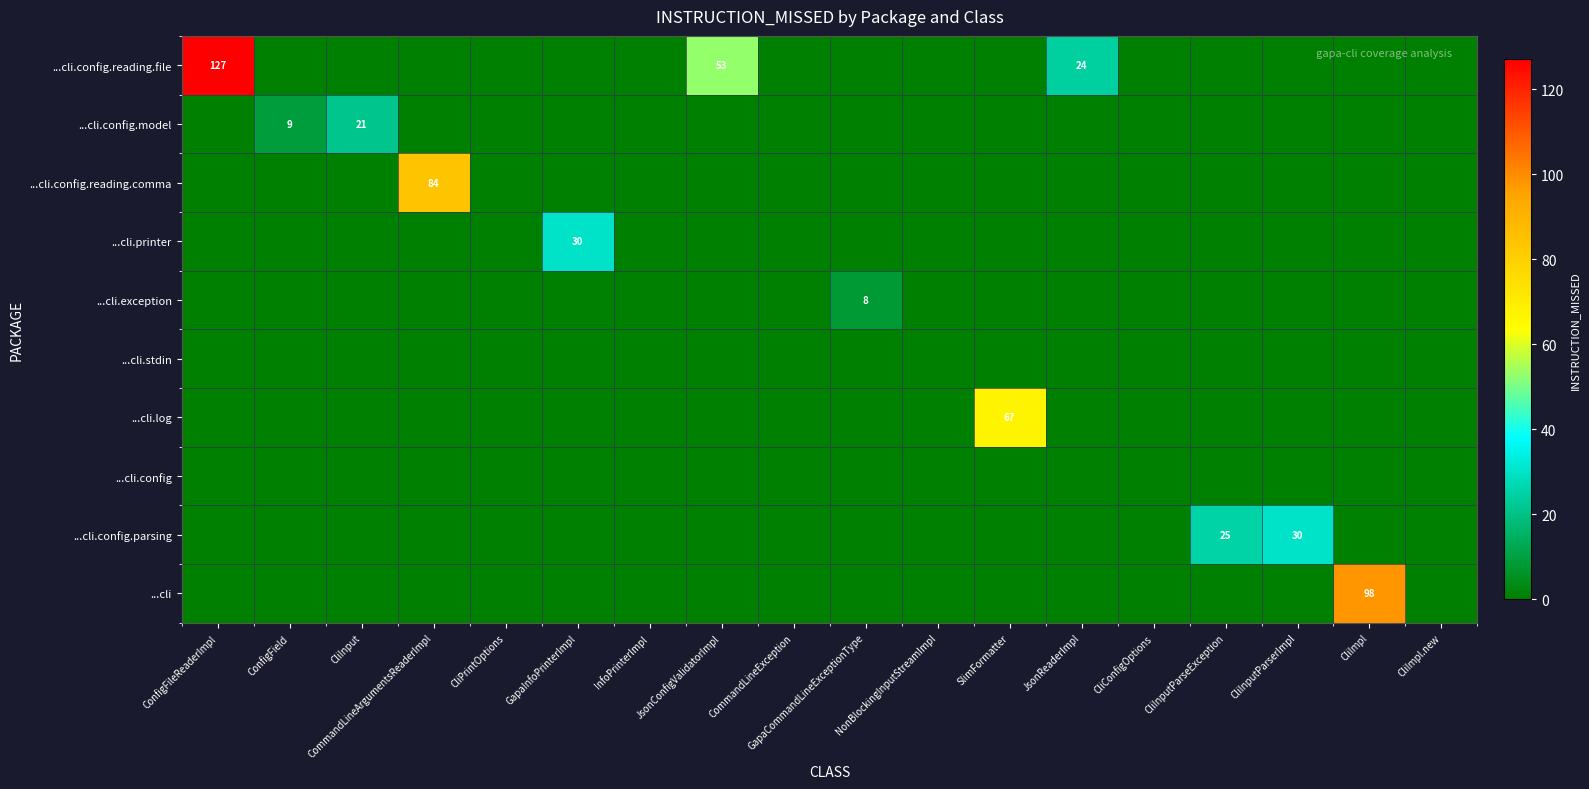

The value of ...cli.config.model at ConfigField is 9. True or false?

True